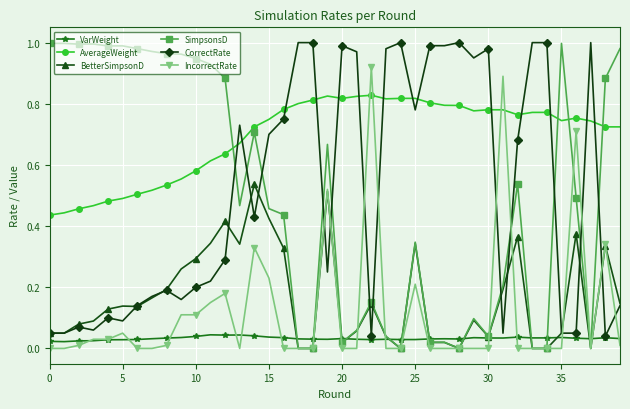

True or false: BetterSimpsonD has more than 1 interior local peaks.

True